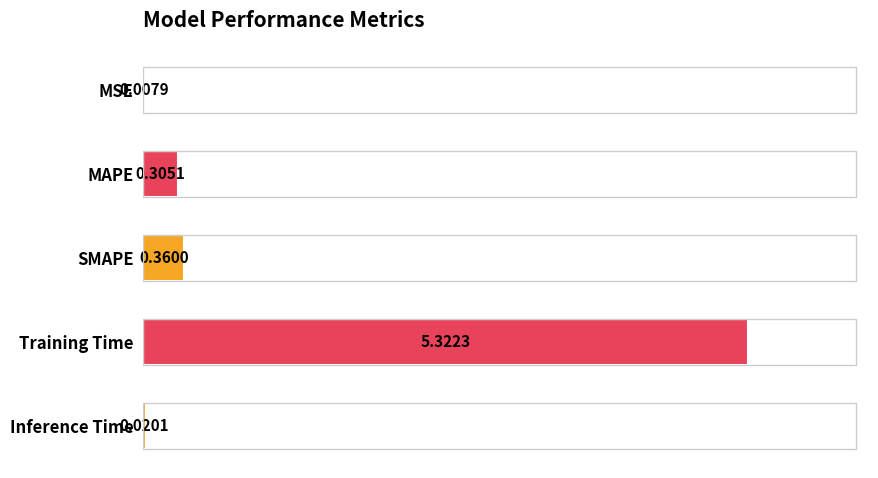

What is the sum of all values?

6.0